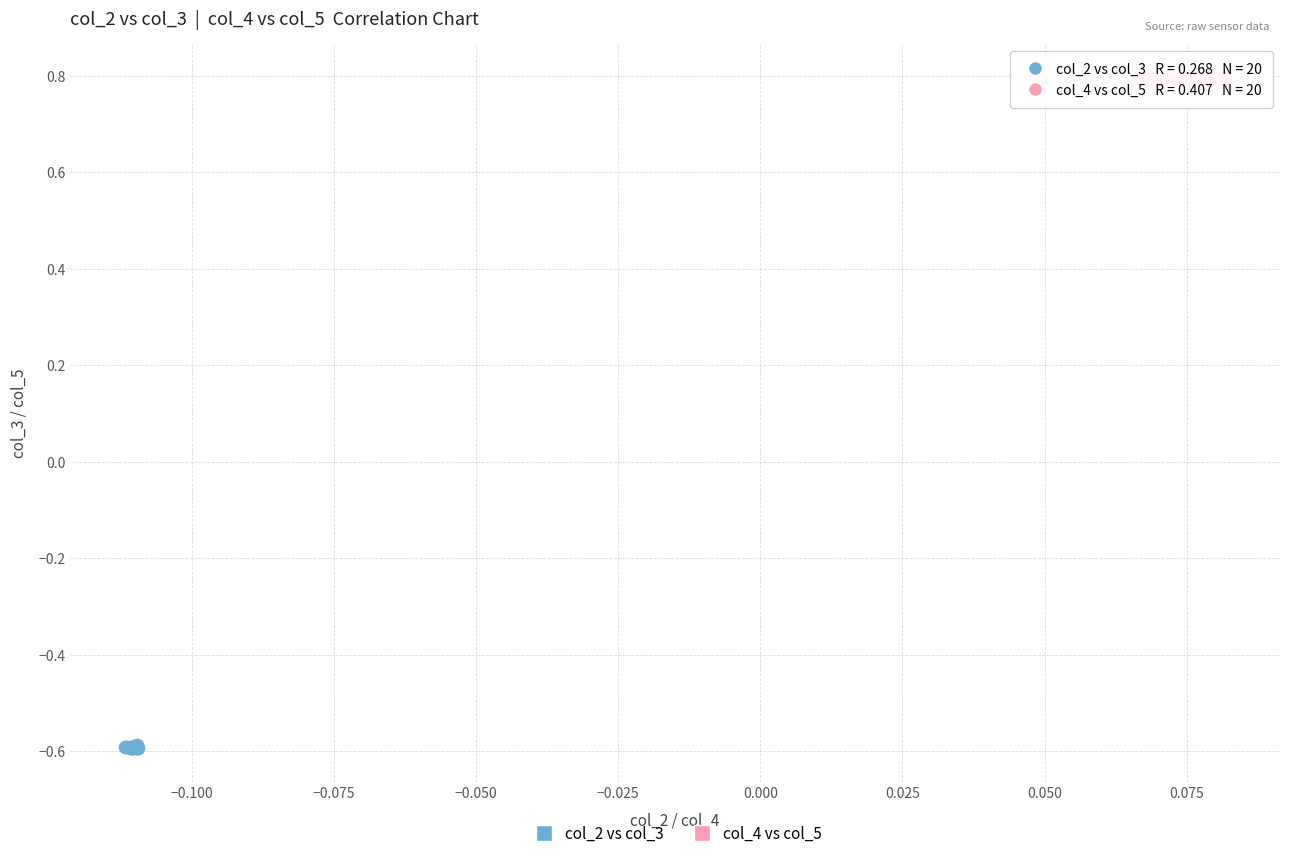

Which series has the largest Y range (max minus min)?

col_2 vs col_3